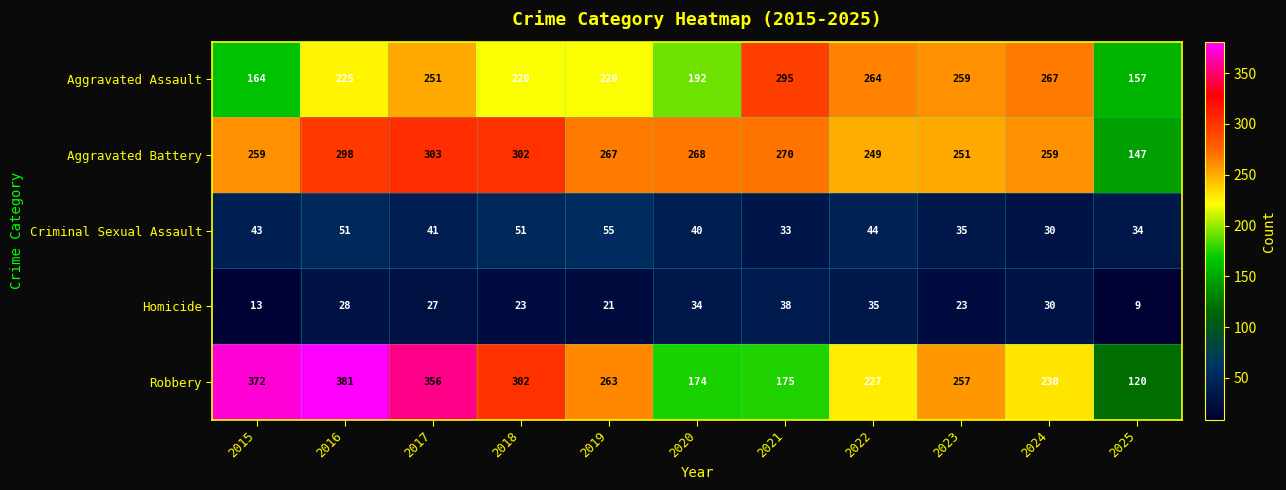

Is it true that Criminal Sexual Assault equals 33 at 2021?

True